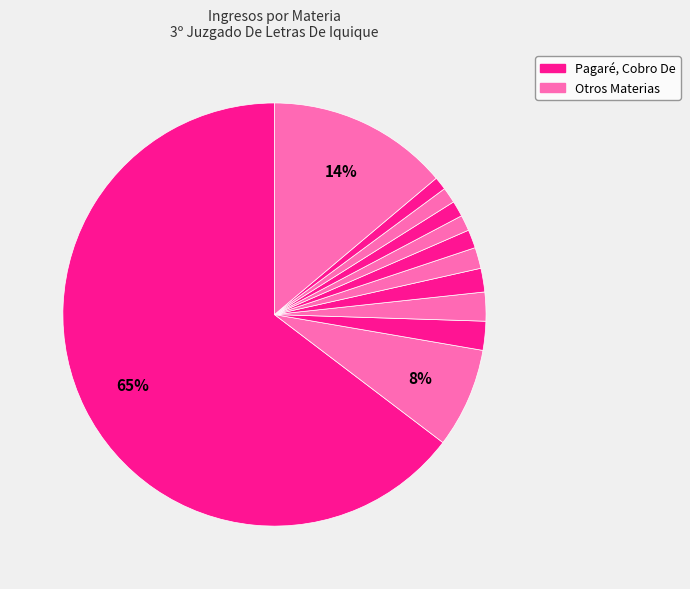

How many slices are in this pie chart?

12